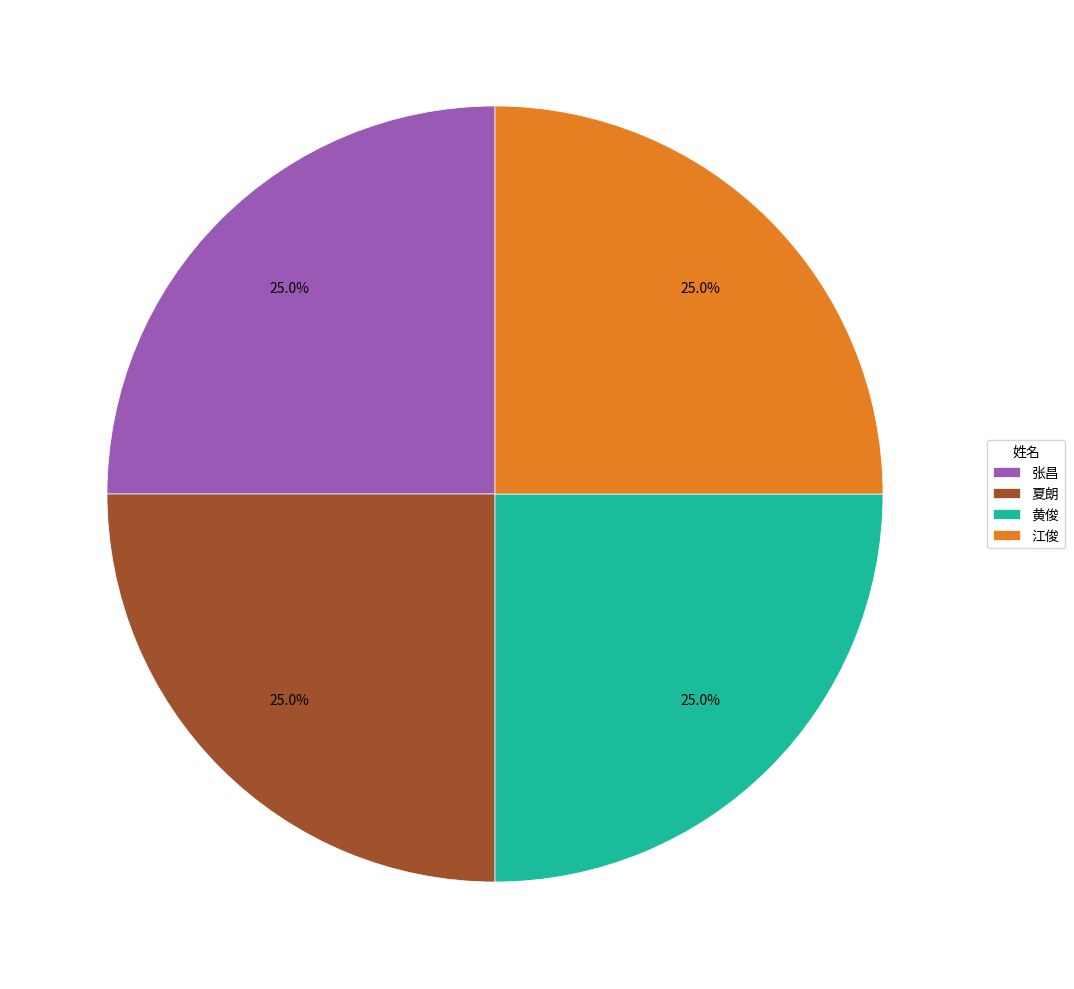

Is 黄俊 the majority of the pie?

No